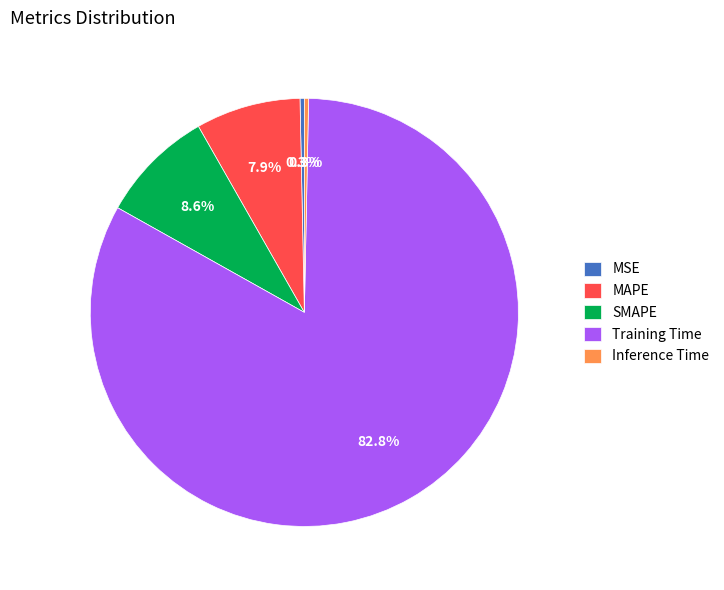

Which slice is the largest?

Training Time